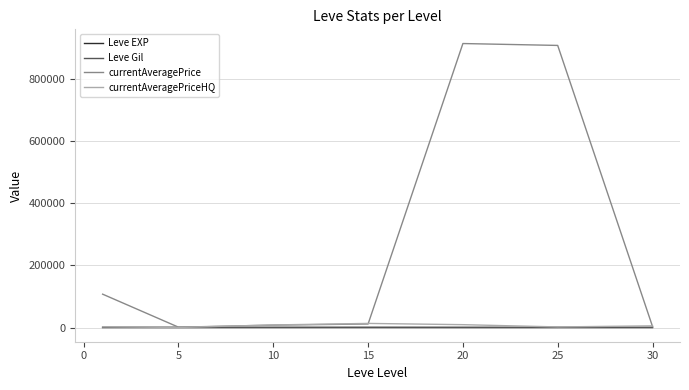

Which series has the largest total across all categories?

currentAveragePrice